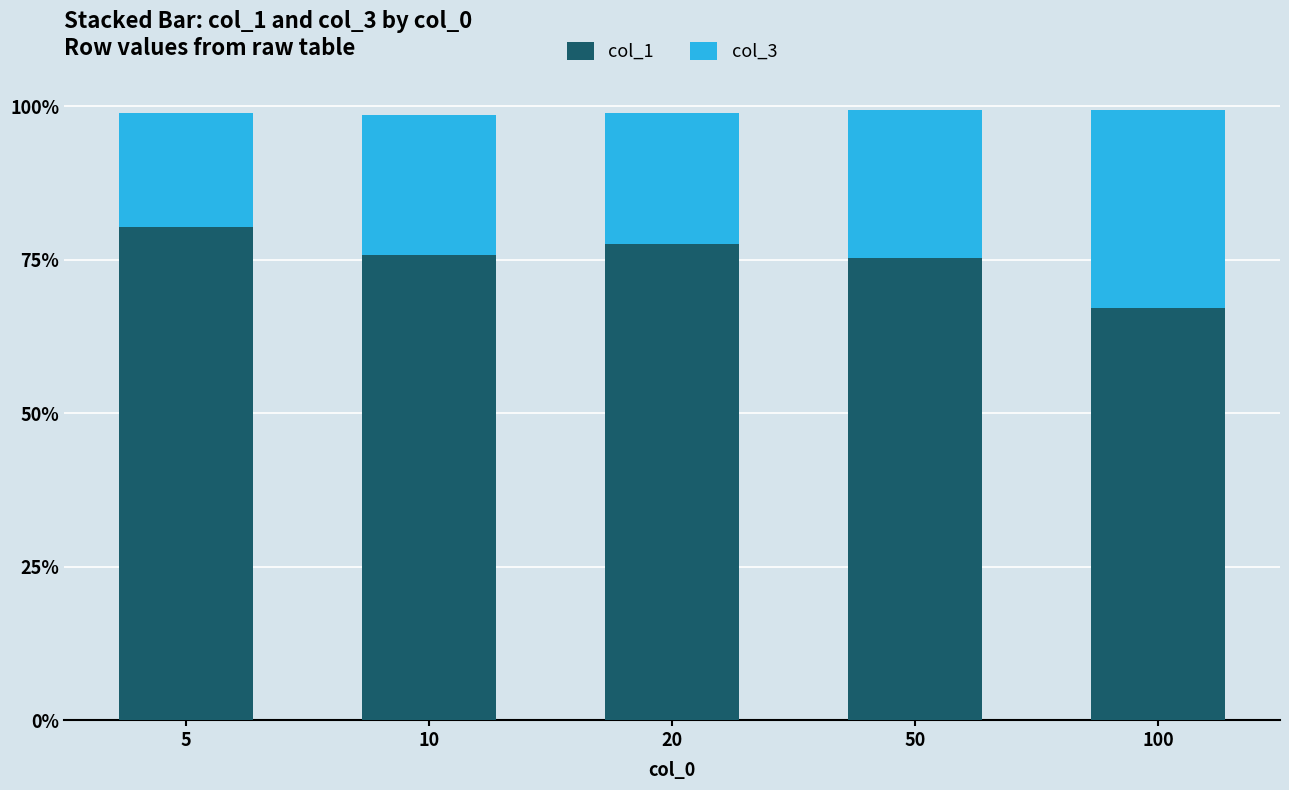

What is the average value of the col_1 series?

0.8